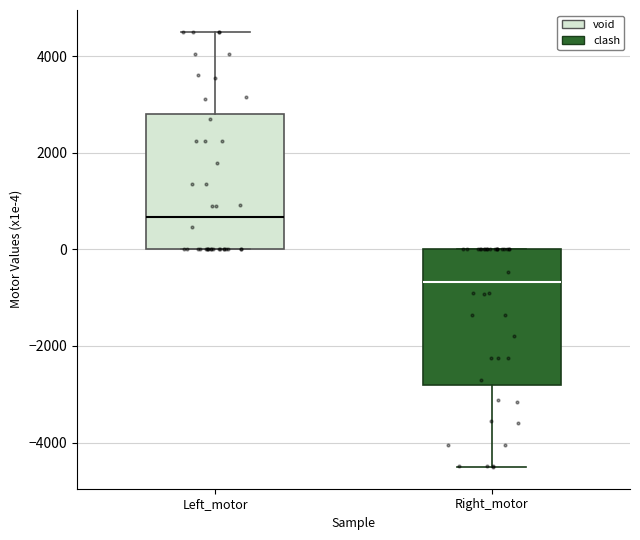

Reading left to right, read every box against the y-axis: the position of its median line, the range the box covers, and the ends of its whiskers. The values are not printed on the chart, so give them approximately, as read against the axis.

Left_motor: median 600, box 0 to 2800, whiskers 0 to 4600
Right_motor: median -600, box -2800 to 0, whiskers -4600 to 0